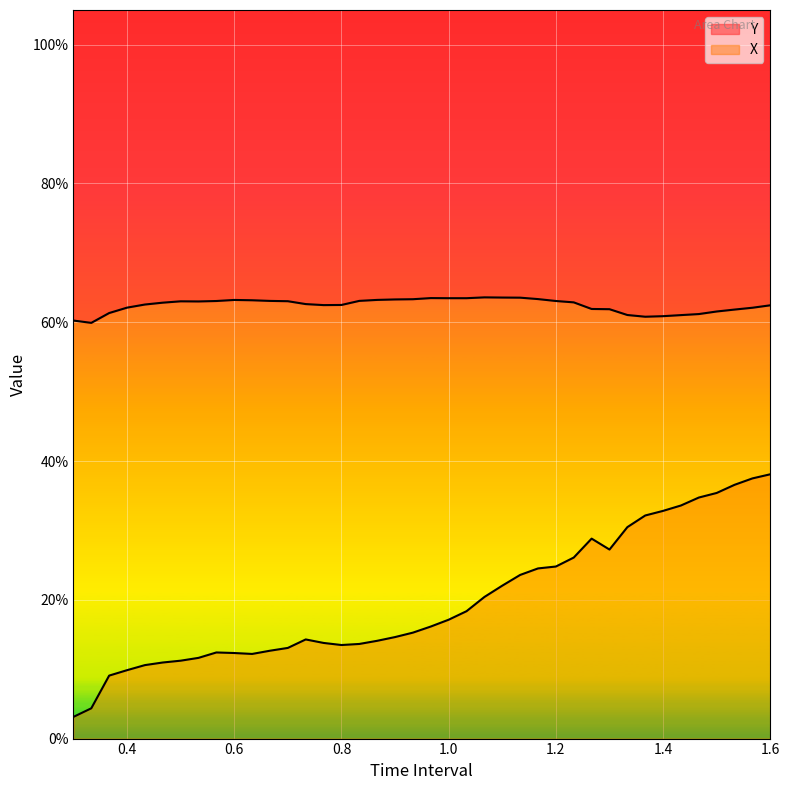

What is the sum of all Y values?

25.0